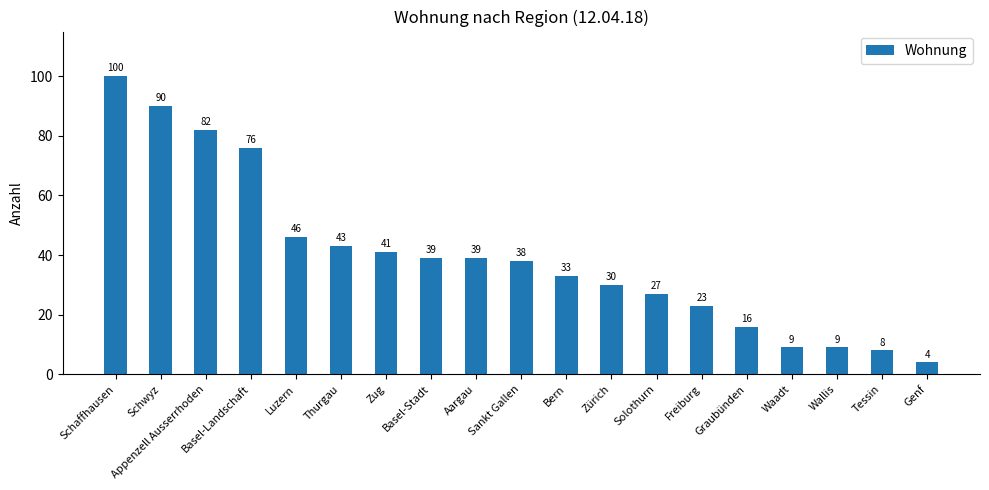

Where does the data first go above 38?

Schaffhausen